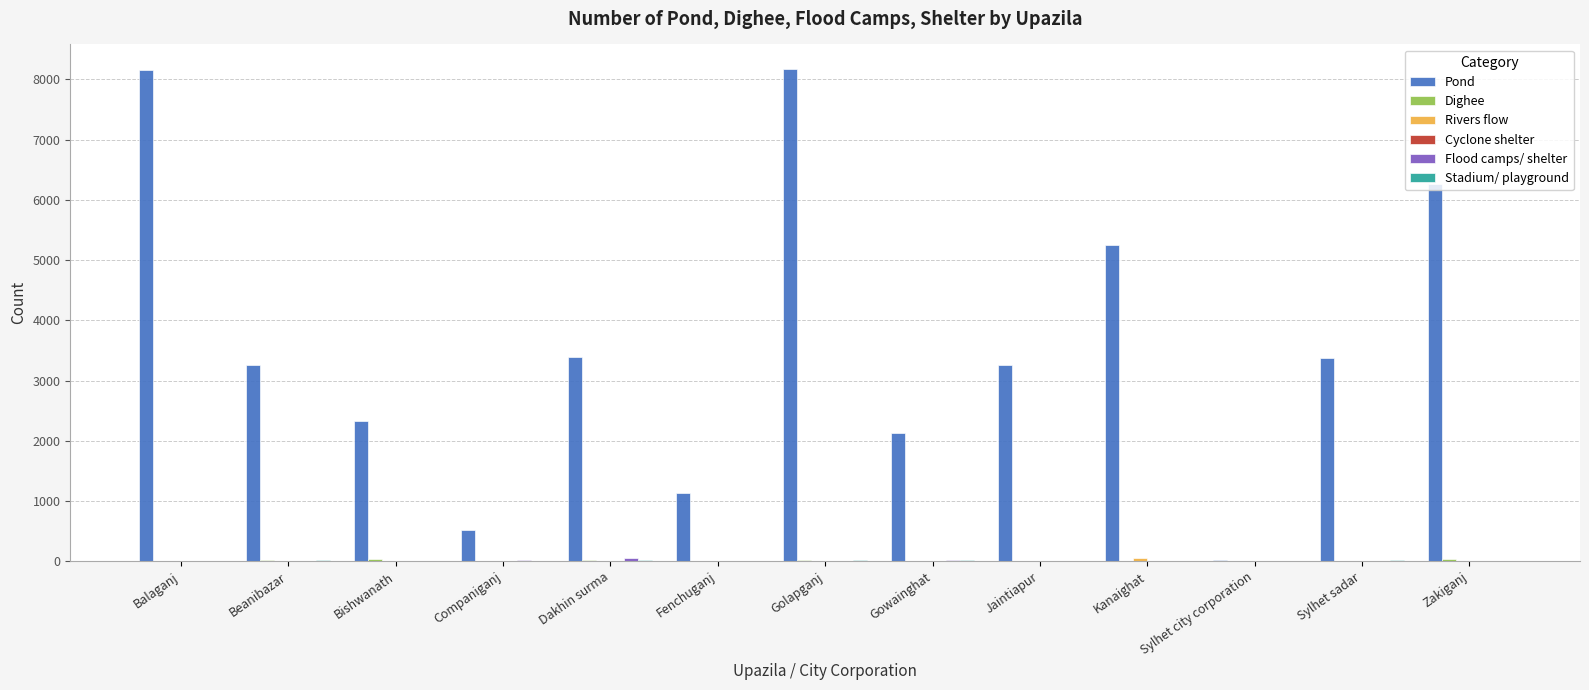

What is the greatest value displayed?

8173